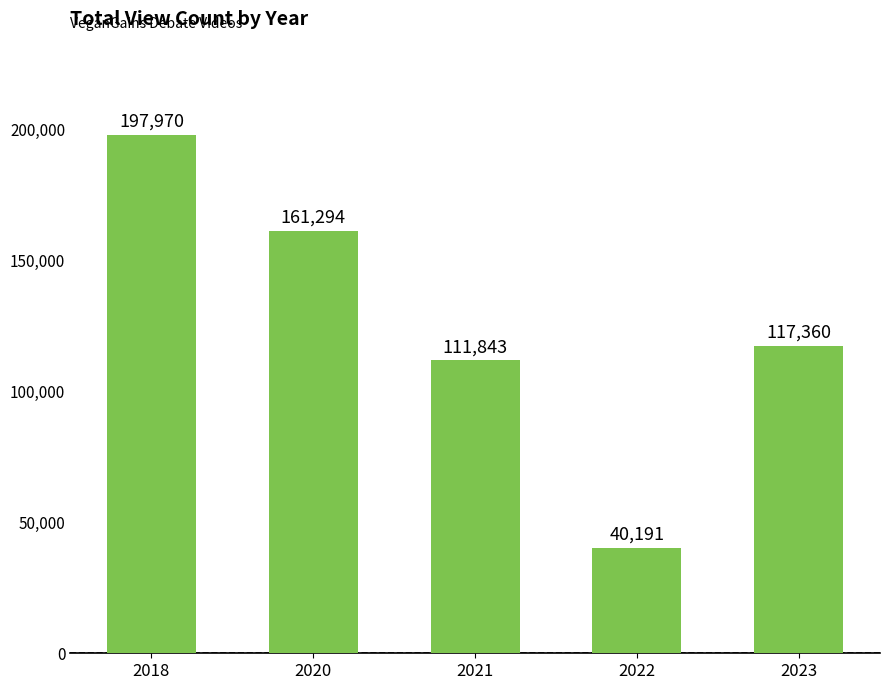

List the labels in order of value, largest first.

2018, 2020, 2023, 2021, 2022